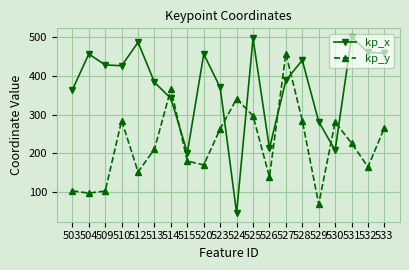

The value of kp_x at 514 is 341.8. True or false?

True